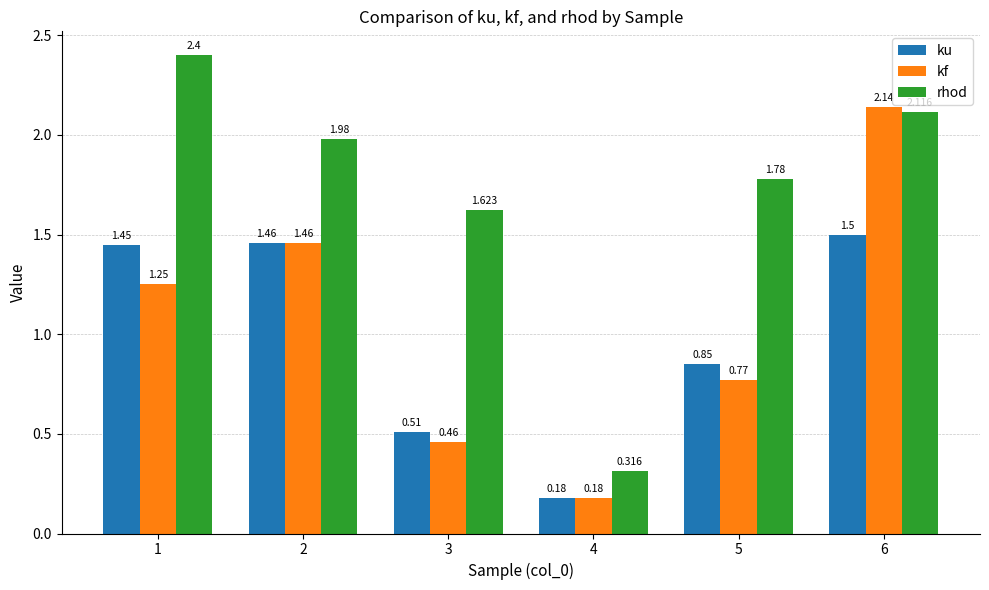

How many bars are there in each group?

3